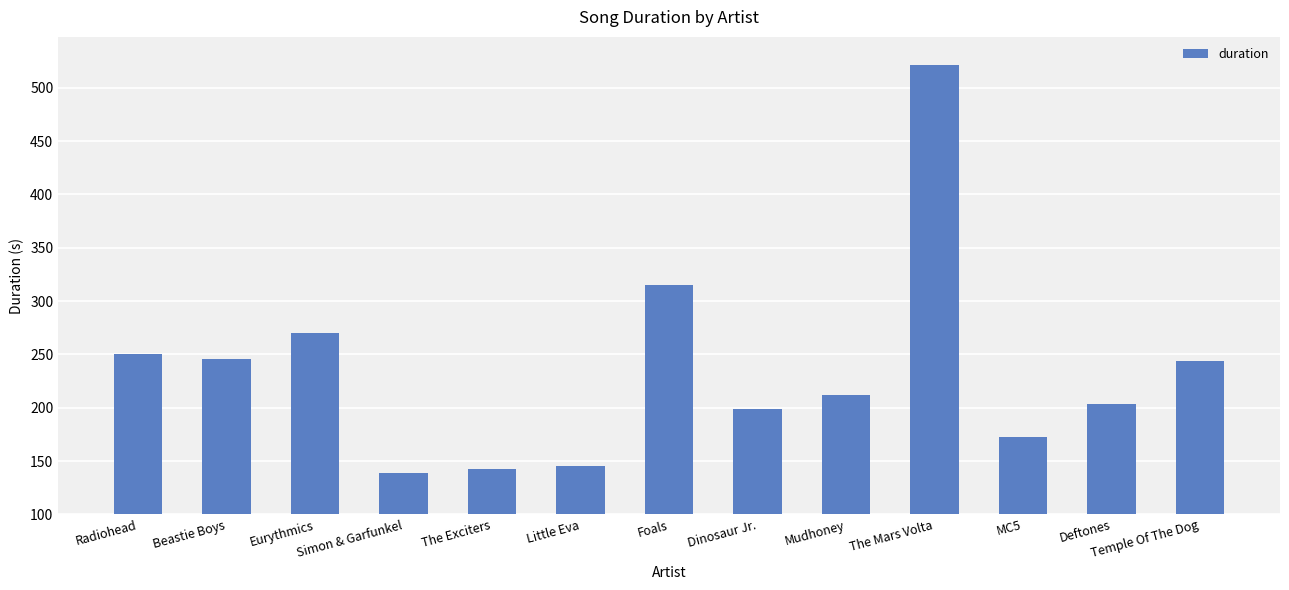

What is the ratio of the value at Beastie Boys to the value at Radiohead?

1.0